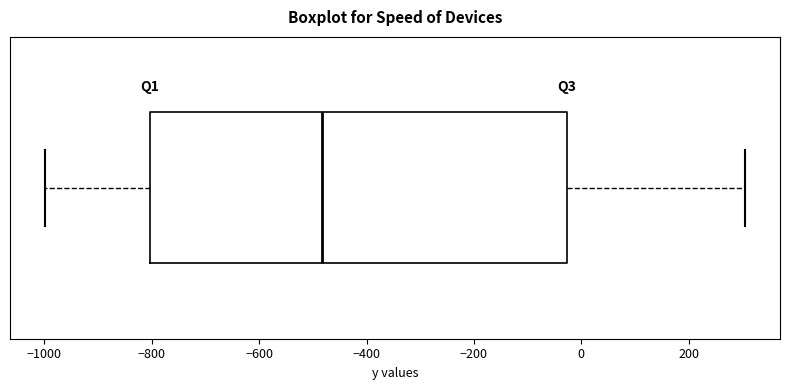

Read this box plot against the x-axis: the position of the median line, the range covered by the box, and the ends of both whiskers. The values are not printed on the chart, so give them approximately, as read against the axis.

median -480, box -800 to -20, whiskers -1000 to 300